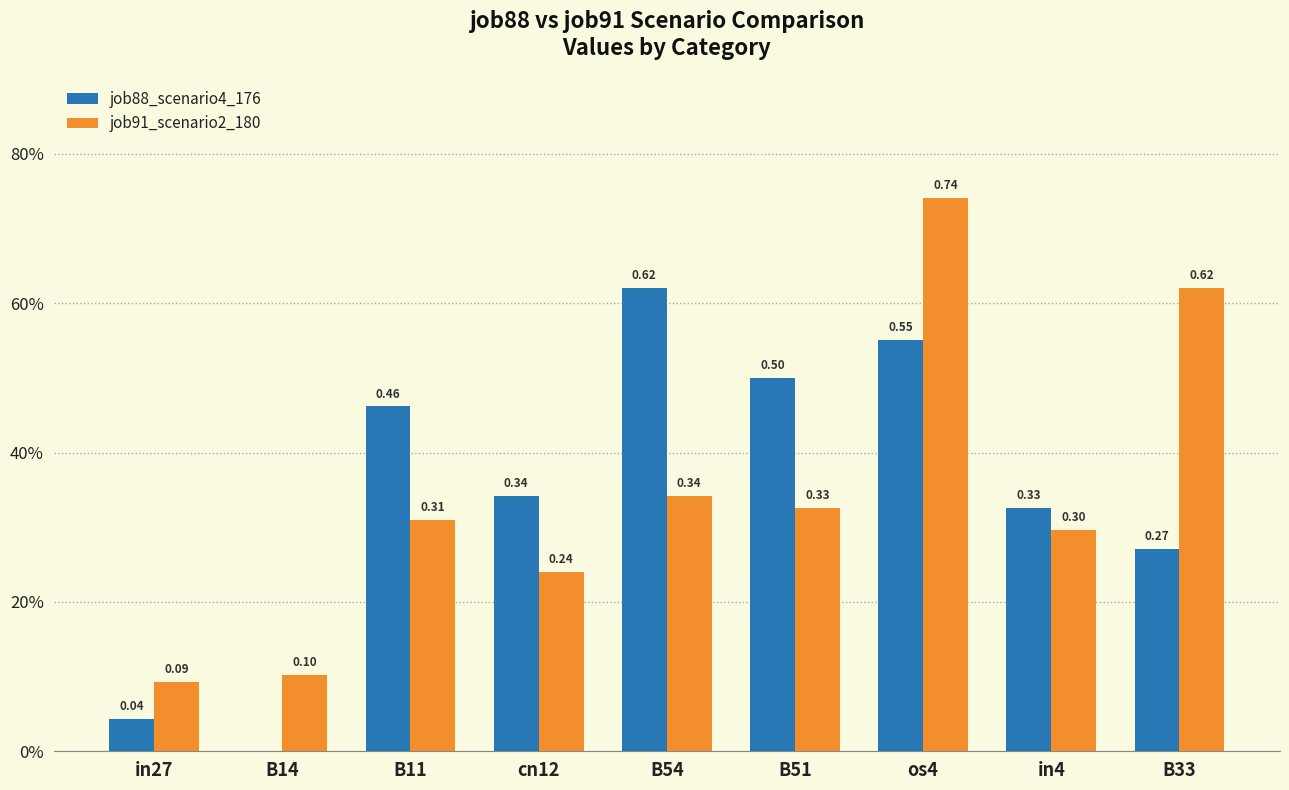

What are all the series names shown in the legend?

job88_scenario4_176, job91_scenario2_180